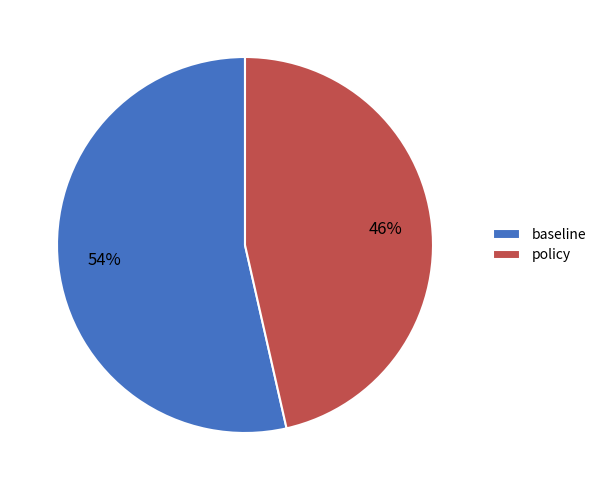

Is the sum of policy and baseline greater than half?

Yes